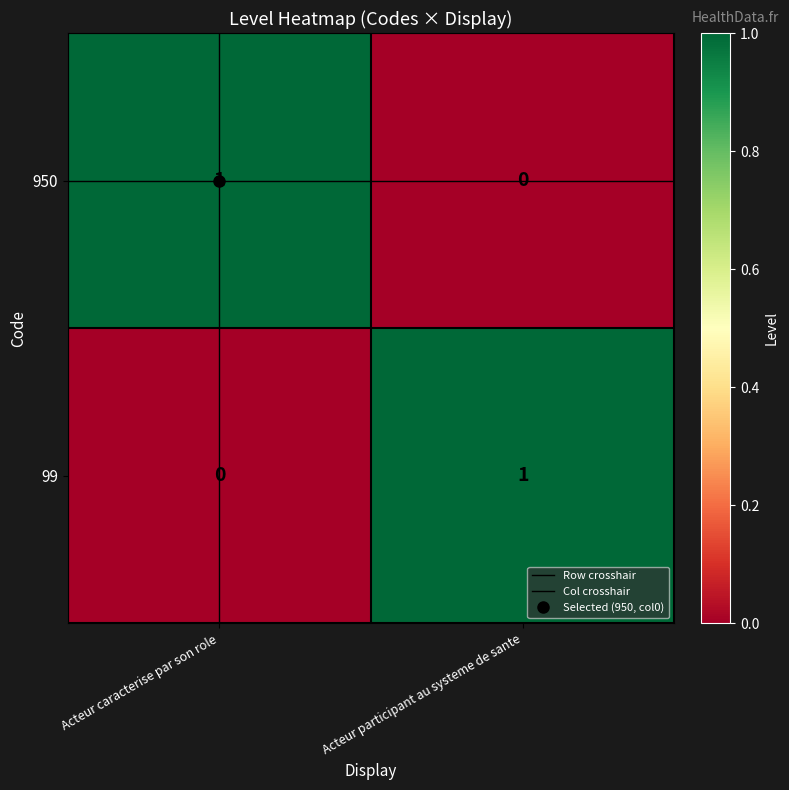

Is the value of 950 at Acteur caracterise par son role greater than the value of 99 at Acteur caracterise par son role?

Yes